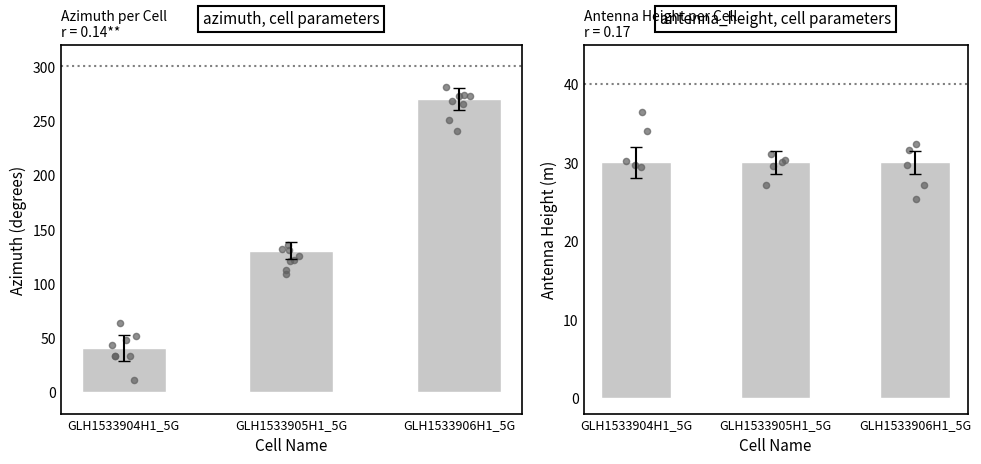

At which category is the sum across all series the highest?

GLH1533906H1_5G